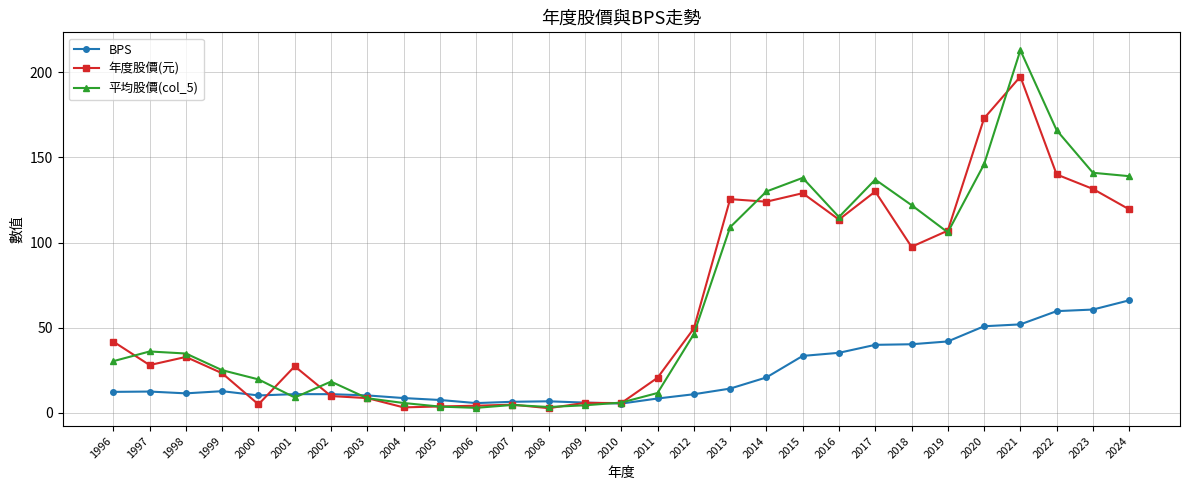

Is the value of 年度股價(元) at 2001 greater than the value of BPS at 1996?

Yes